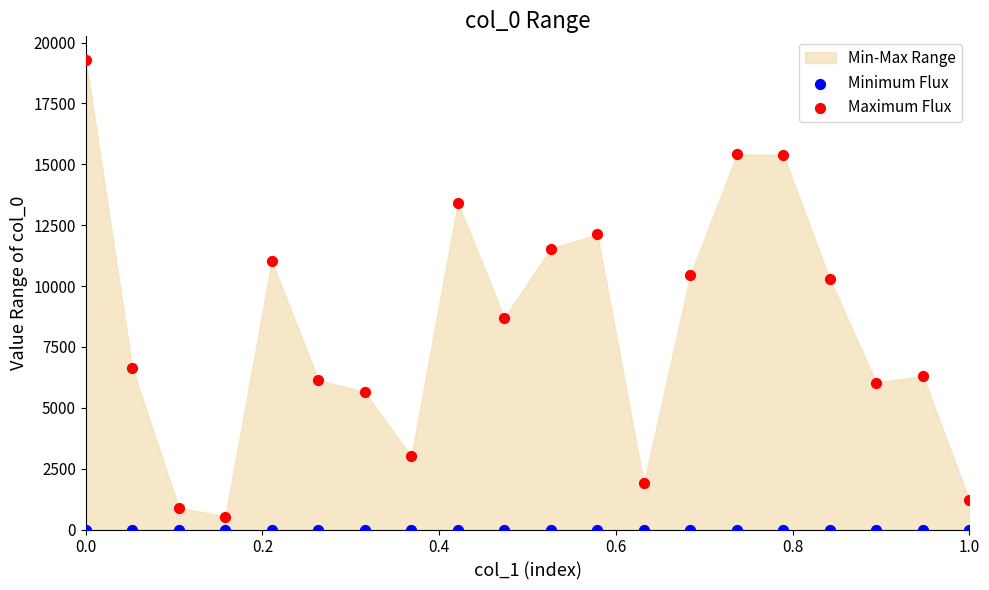

Which series contains the lowest Y value?

Minimum Flux